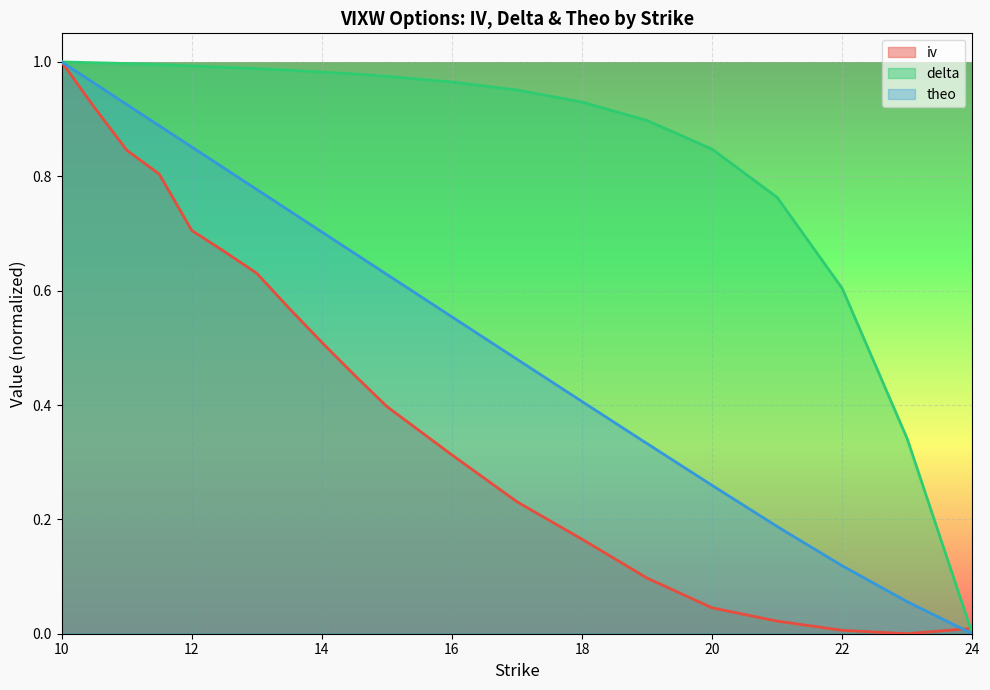

Is it true that theo equals 0.1 at 22?

True